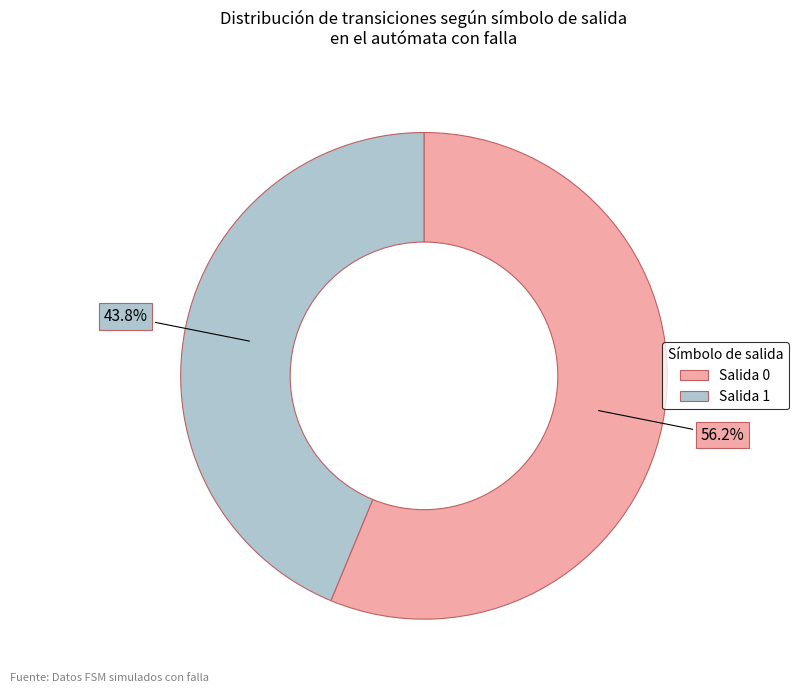

How many segments does this pie chart have?

2